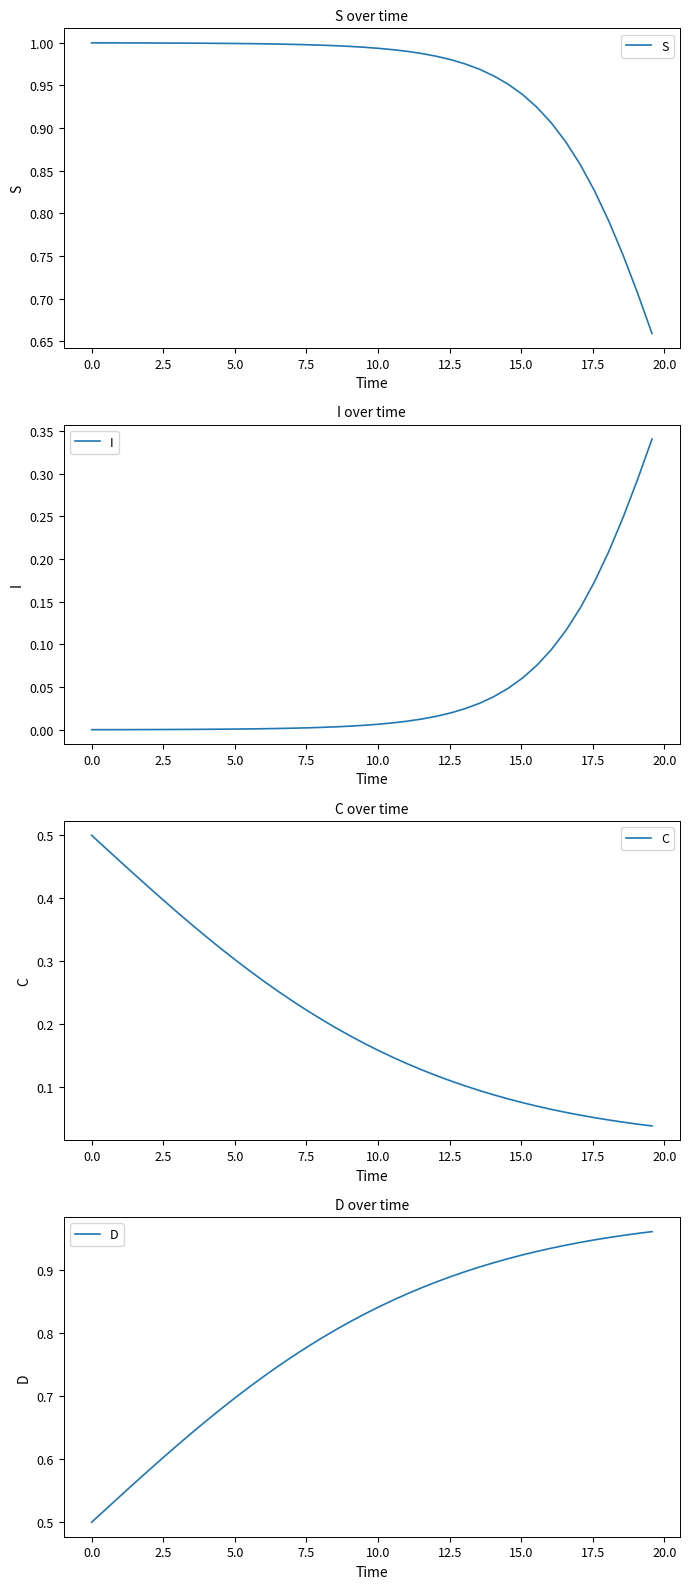

What position from the right is 12.5?

34